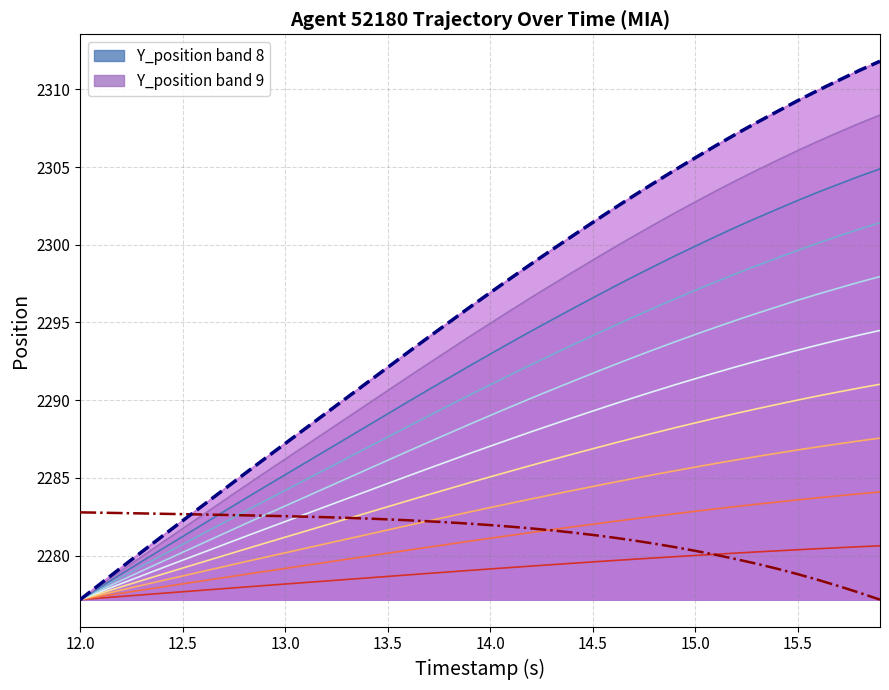

What is the lowest value of the Y_position (actual) series?

2277.2